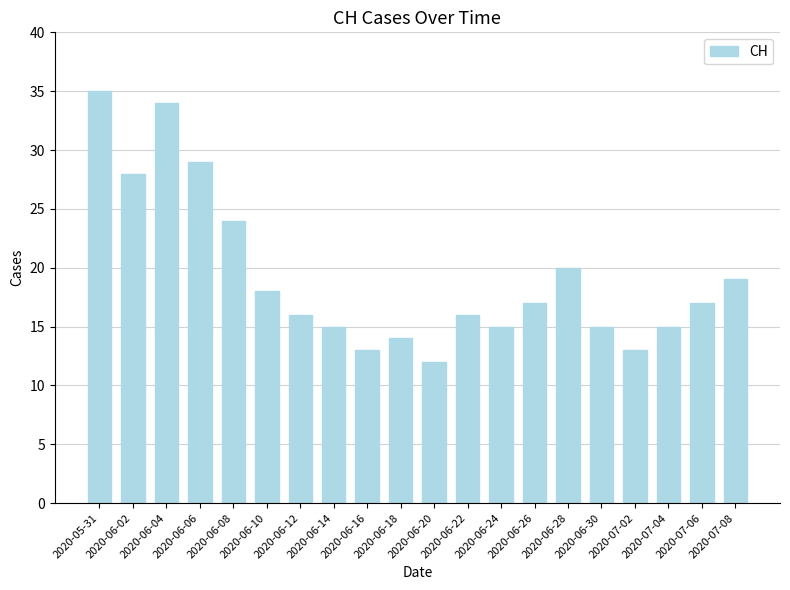

How many bars are there in total?

20